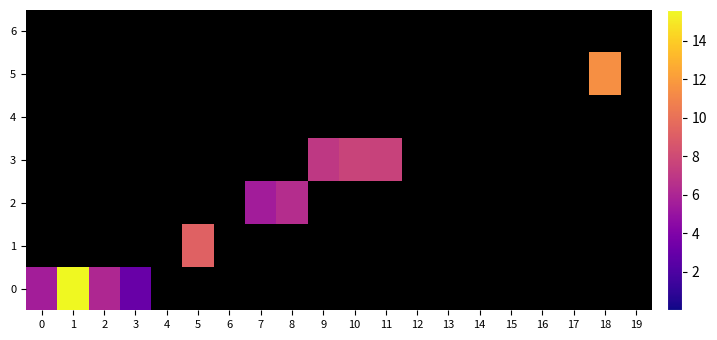

Reading right to left, what are all the values shown in this chart?

0: 19=0.0	18=0.0	17=0.0	16=0.0	15=0.0	14=0.0	13=0.0	12=0.0	11=0.0	10=0.0	9=0.0	8=0.0	7=0.0	6=0.0	5=0.0	4=0.0	3=3.1	2=6.1	1=15.6	0=5.6
1: 19=0.0	18=0.0	17=0.0	16=0.0	15=0.0	14=0.0	13=0.0	12=0.0	11=0.0	10=0.0	9=0.0	8=0.0	7=0.0	6=0.0	5=9.3	4=0.0	3=0.0	2=0.0	1=0.0	0=0.0
2: 19=0.0	18=0.0	17=0.0	16=0.0	15=0.0	14=0.0	13=0.0	12=0.0	11=0.0	10=0.0	9=0.0	8=6.4	7=5.5	6=0.0	5=0.0	4=0.0	3=0.0	2=0.0	1=0.0	0=0.0
3: 19=0.0	18=0.0	17=0.0	16=0.0	15=0.0	14=0.0	13=0.0	12=0.0	11=7.6	10=7.6	9=7.0	8=0.0	7=0.0	6=0.0	5=0.0	4=0.0	3=0.0	2=0.0	1=0.0	0=0.0
4: 19=0.0	18=0.0	17=0.0	16=0.0	15=0.0	14=0.0	13=0.0	12=0.0	11=0.0	10=0.0	9=0.0	8=0.0	7=0.0	6=0.0	5=0.0	4=0.0	3=0.0	2=0.0	1=0.0	0=0.0
5: 19=0.0	18=11.5	17=0.0	16=0.0	15=0.0	14=0.0	13=0.0	12=0.0	11=0.0	10=0.0	9=0.0	8=0.0	7=0.0	6=0.0	5=0.0	4=0.0	3=0.0	2=0.0	1=0.0	0=0.0
6: 19=0.0	18=0.0	17=0.0	16=0.0	15=0.0	14=0.0	13=0.0	12=0.0	11=0.0	10=0.0	9=0.0	8=0.0	7=0.0	6=0.0	5=0.0	4=0.0	3=0.0	2=0.0	1=0.0	0=0.0